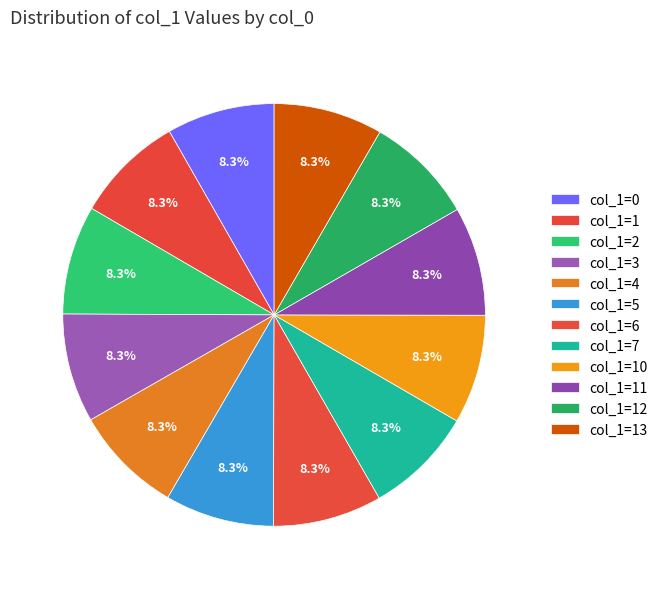

Count the number of slices in the pie.

12